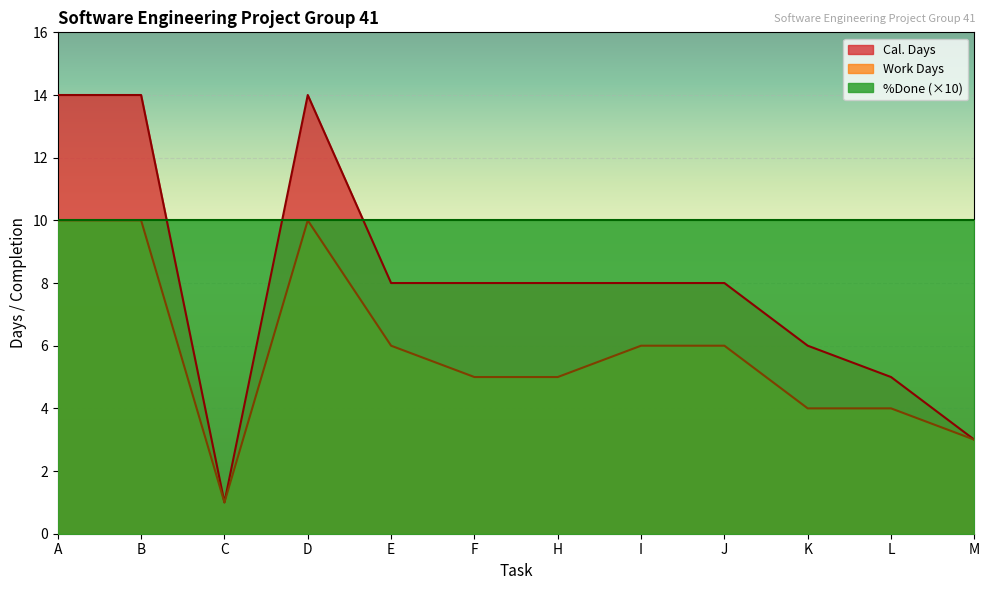

Which has a higher value, L or F?

F